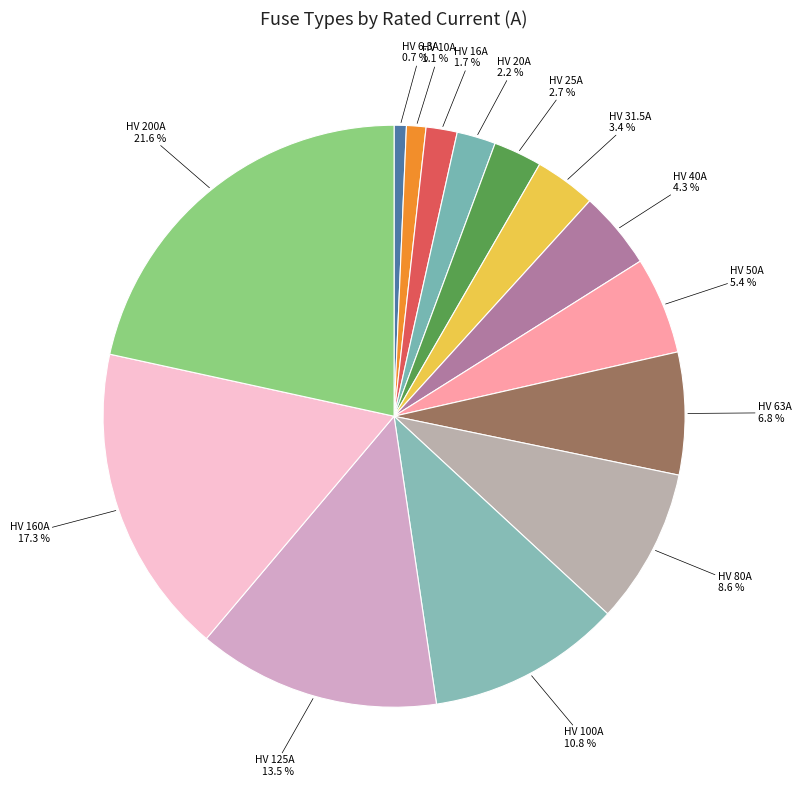

Is HV 25A the majority of the pie?

No